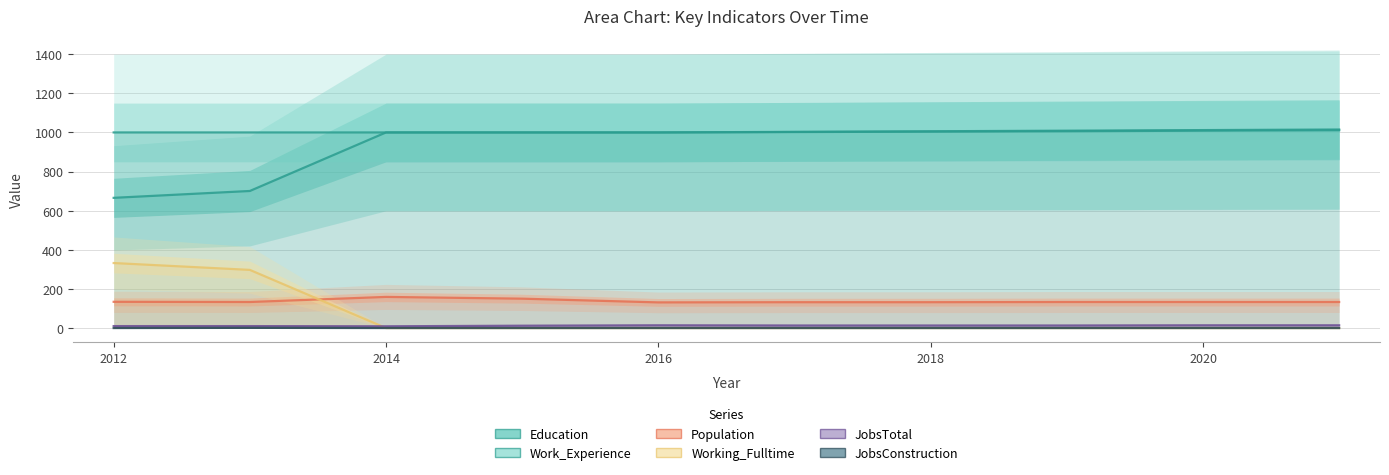

True or false: Work_Experience and Population intersect in this chart.

False